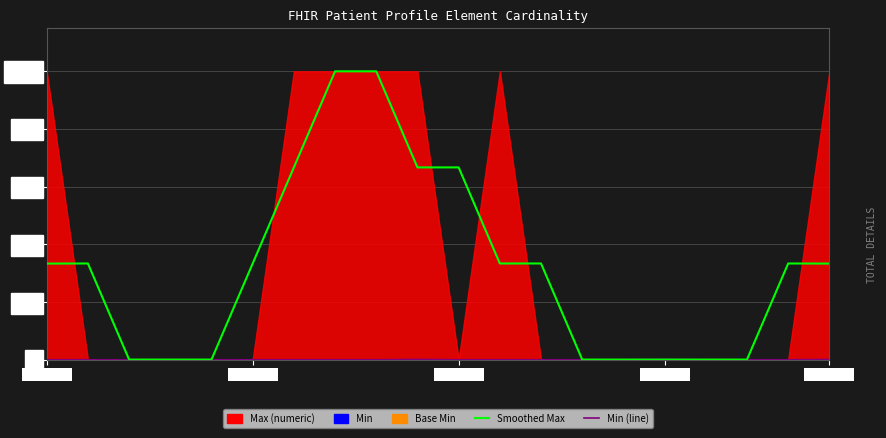

What is the spread (max minus min) of values at 6?

666.0